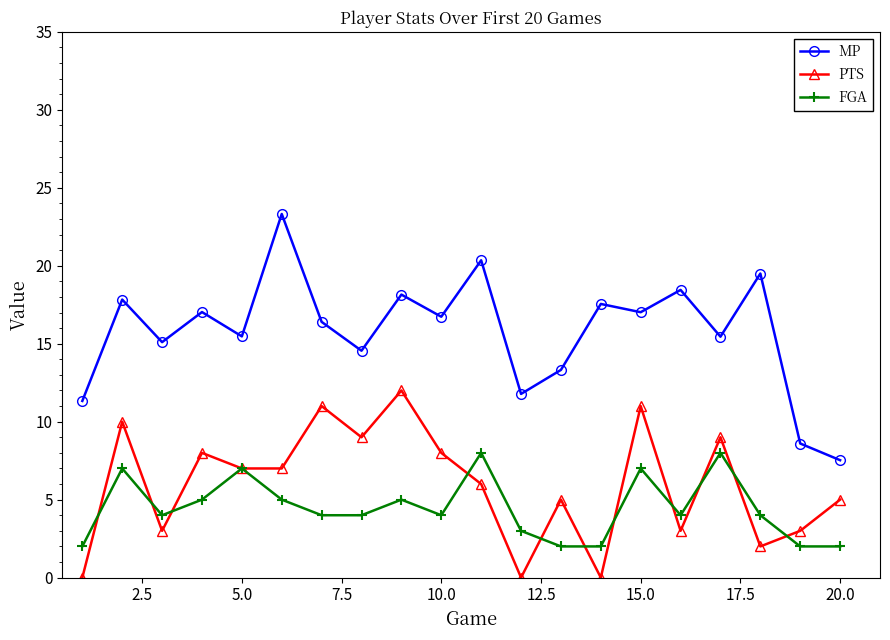

How many lines are shown in the chart?

3